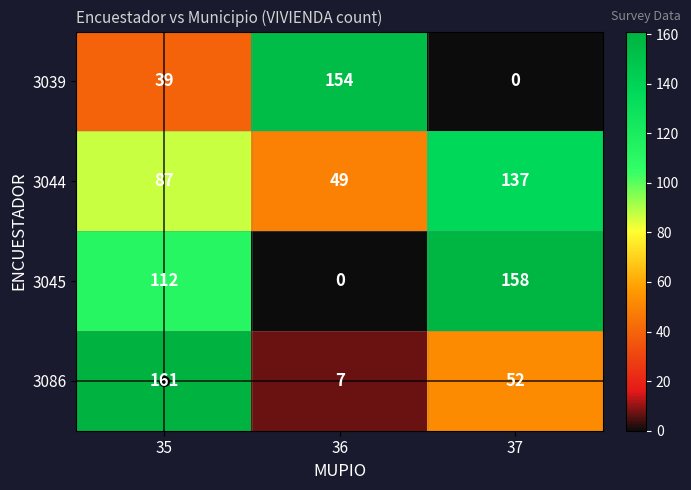

What is the average value of the 3044 series?

91